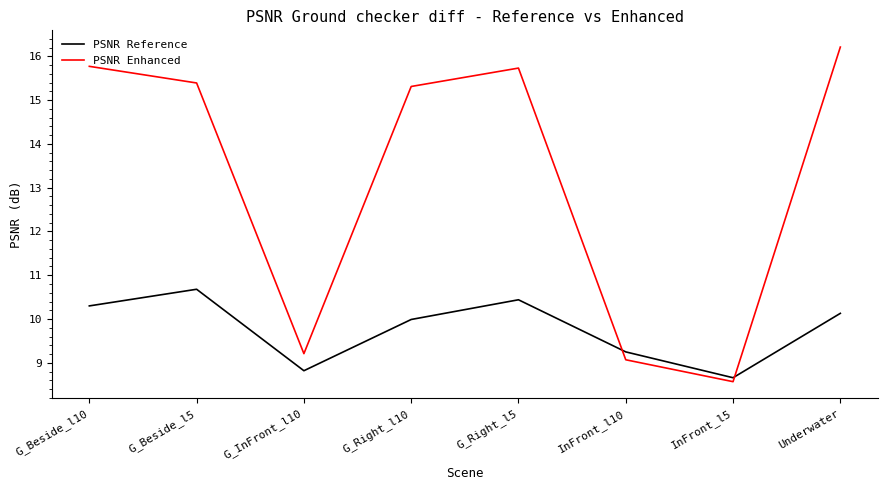

What position from the right is G_Right_l5?

4